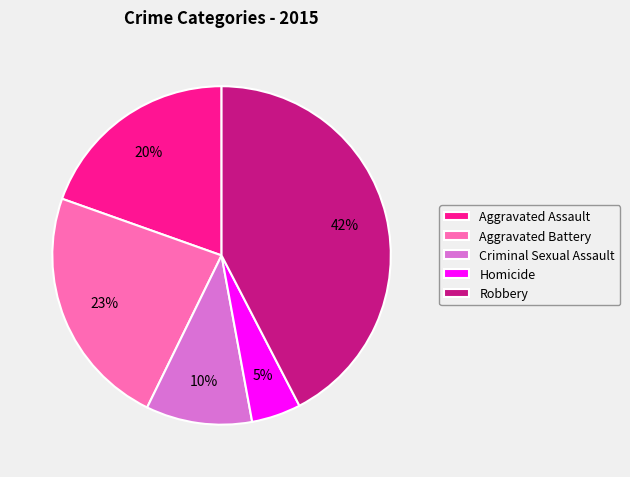

To the nearest percent, what percentage of the pie is Aggravated Assault?

20%